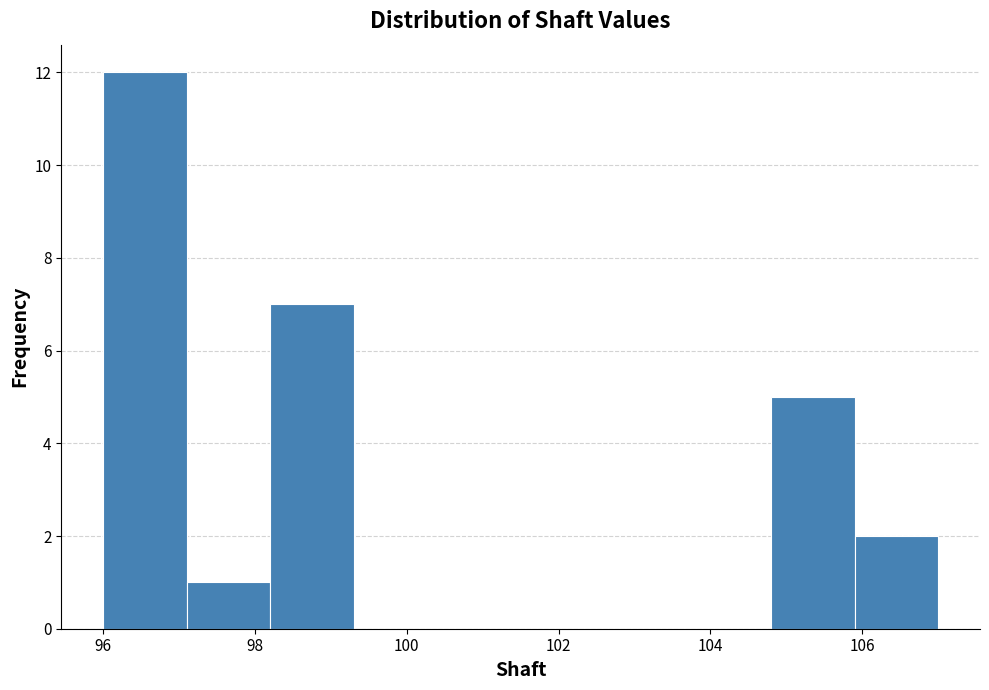

Reading left to right, transcribe this chart: for each bar, give the range it covers on the x-axis and its height. Neither the bar edges nor the heights are printed on the chart, so give them approximately, as read against the axes.

96.0 to 97.1: 12
97.1 to 98.2: 1
98.2 to 99.3: 7
99.3 to 100.4: 0
100.4 to 101.5: 0
101.5 to 102.6: 0
102.6 to 103.7: 0
103.7 to 104.8: 0
104.8 to 105.9: 5
105.9 to 107.0: 2